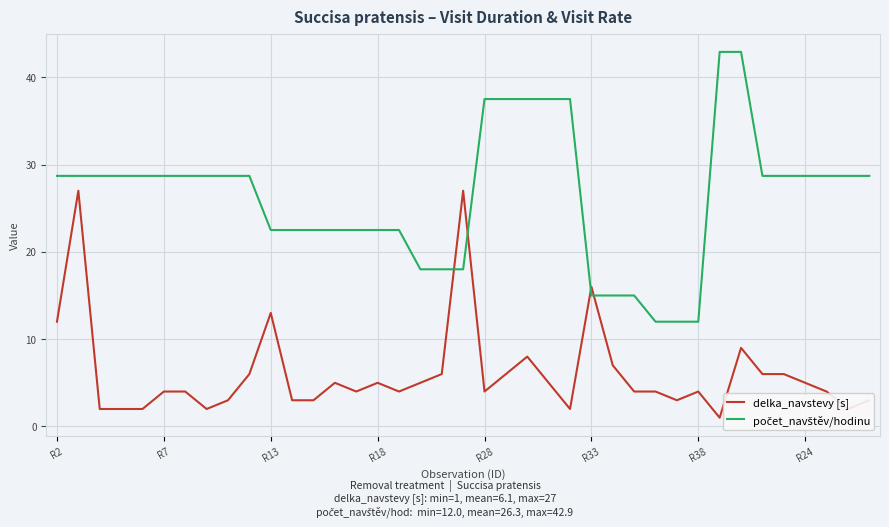

What is the difference between the maximum and second lowest values in the delka_navstevy [s] series?

25.0